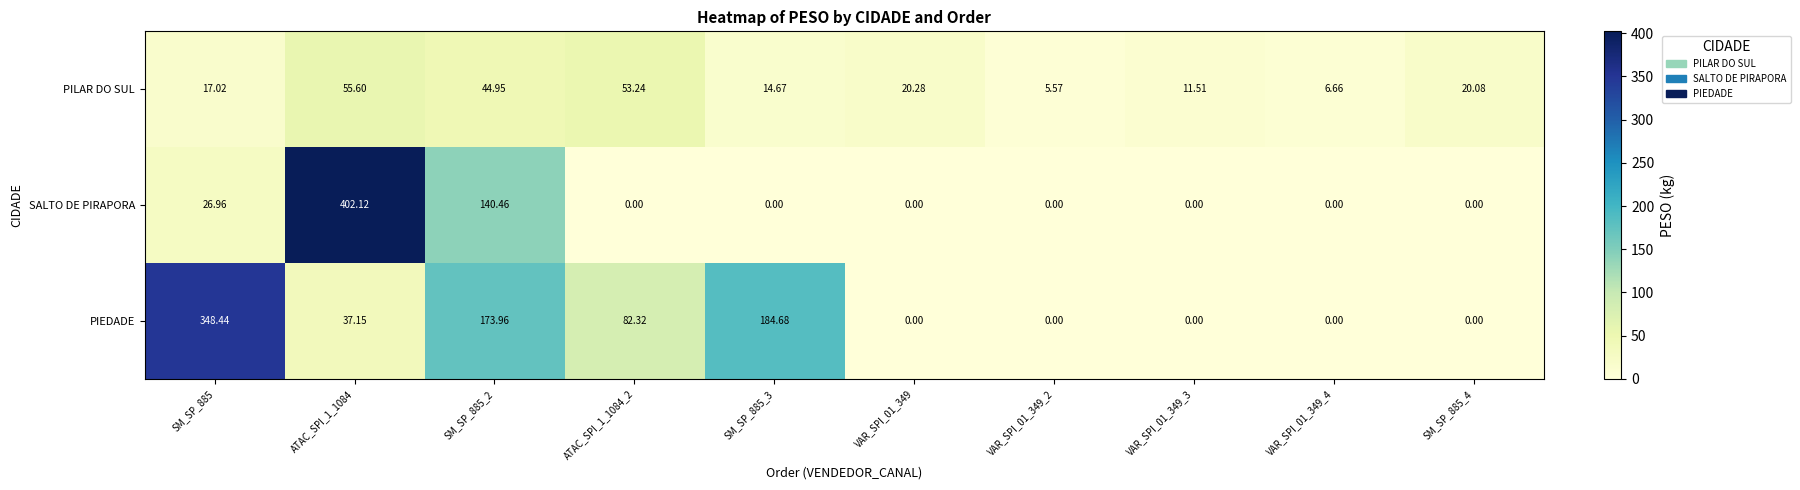

Rank the series by their average value, from highest to lowest.

PIEDADE, SALTO DE PIRAPORA, PILAR DO SUL